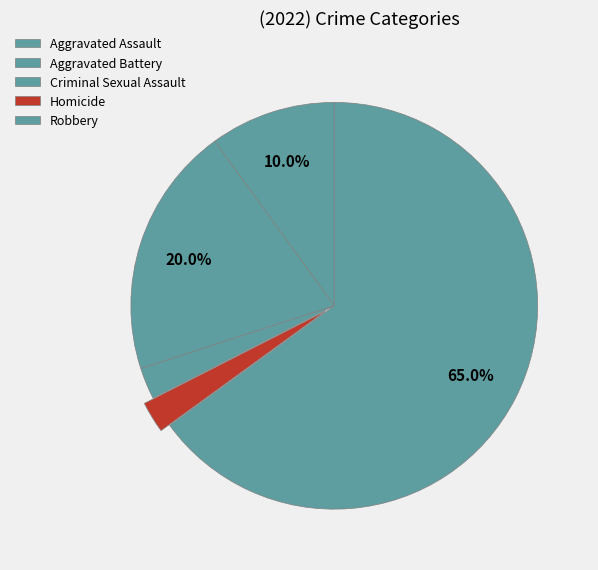

How many segments does this pie chart have?

5